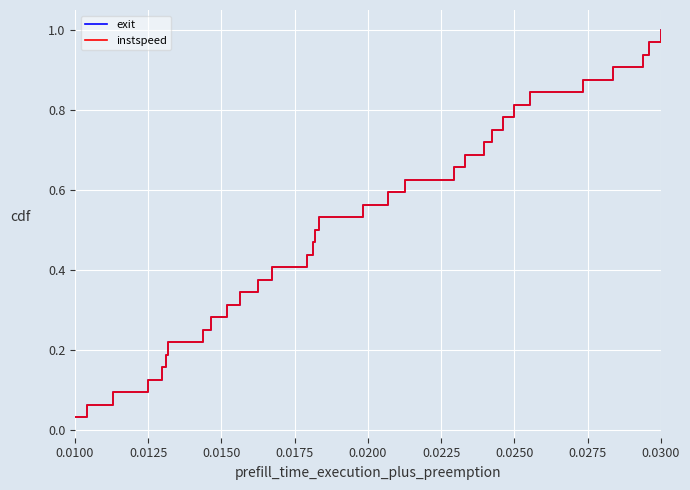

Does the chart display data point markers on the line(s)?

No